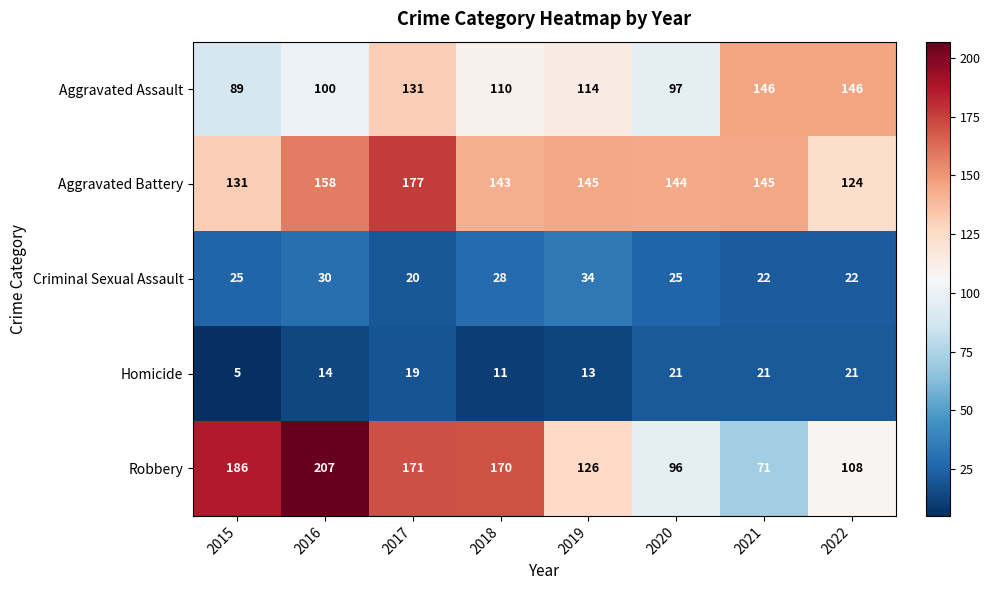

Which label corresponds to the smallest value in the chart?

2015